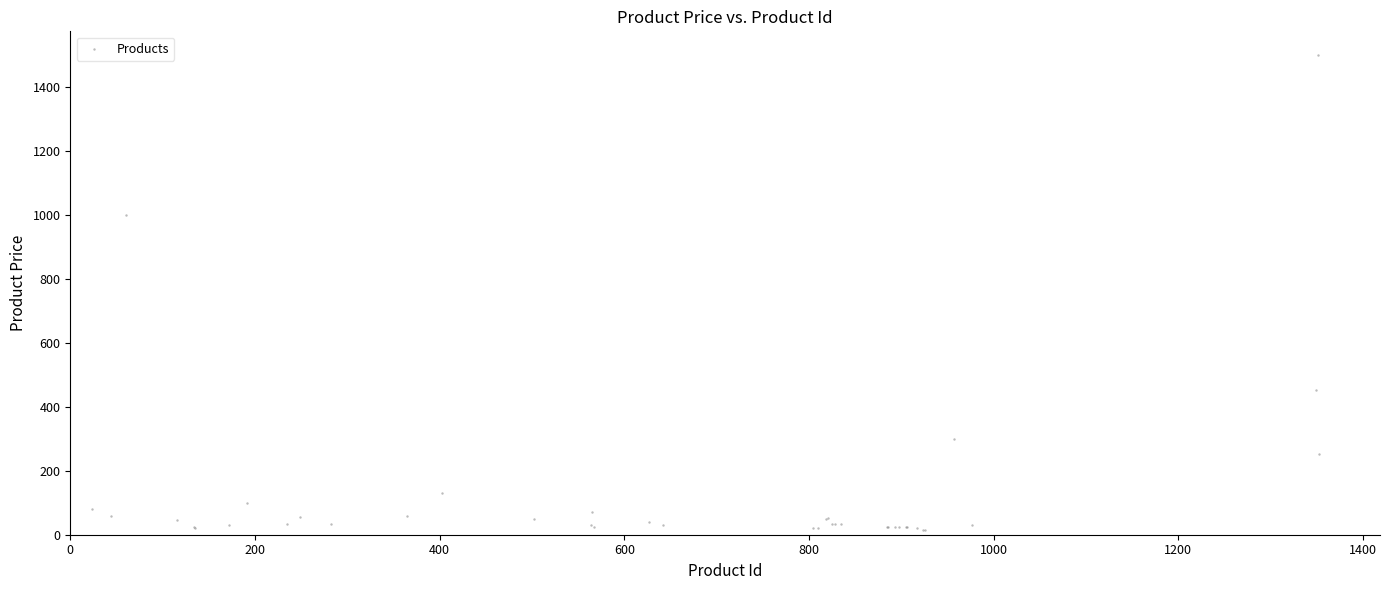

What Y value in the scatter plot is closest to 757?

1000.0